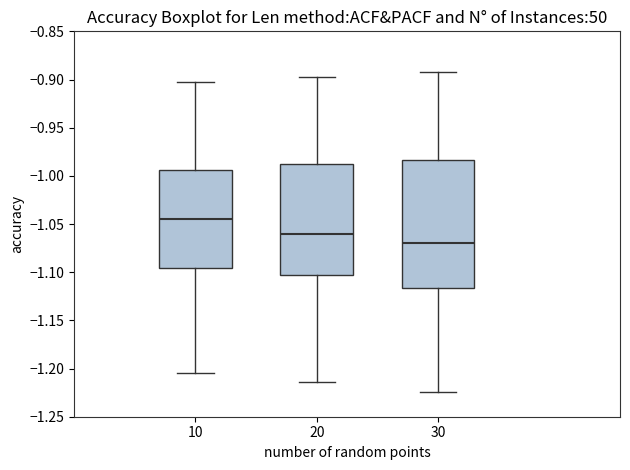

Where is the lower edge of the box at x = 30 on the y-axis? The values are not printed on the chart, so give them approximately, as read against the axis.

-1.115